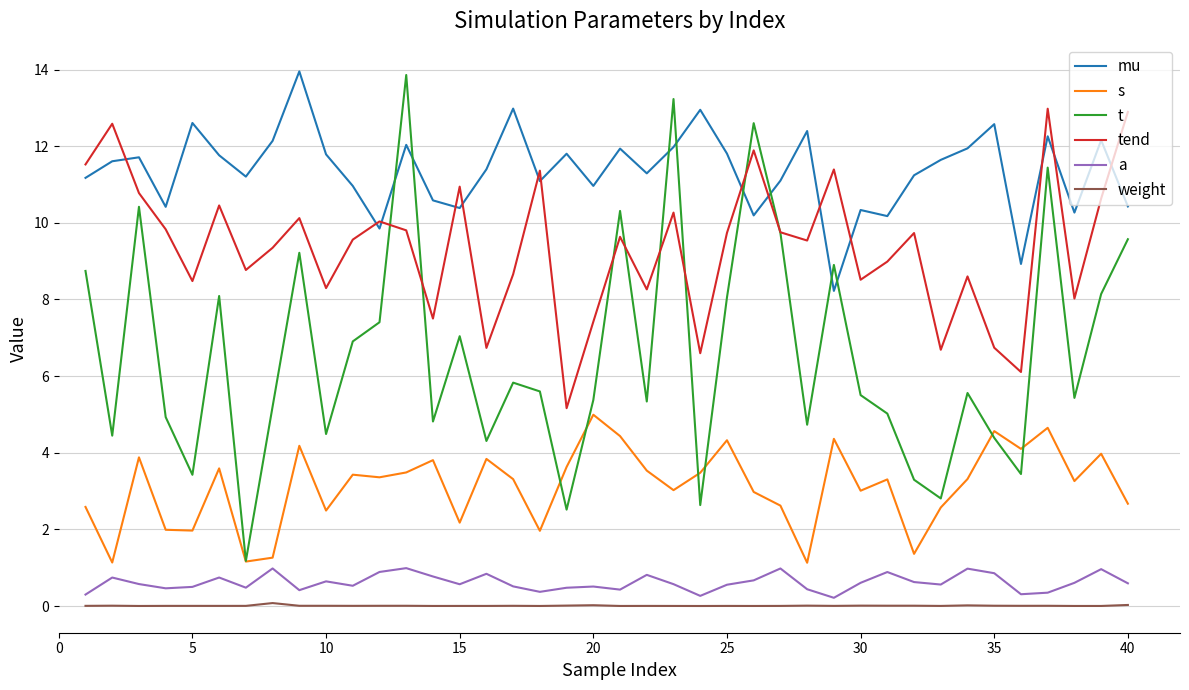

True or false: tend has more than 0 interior local peaks.

True